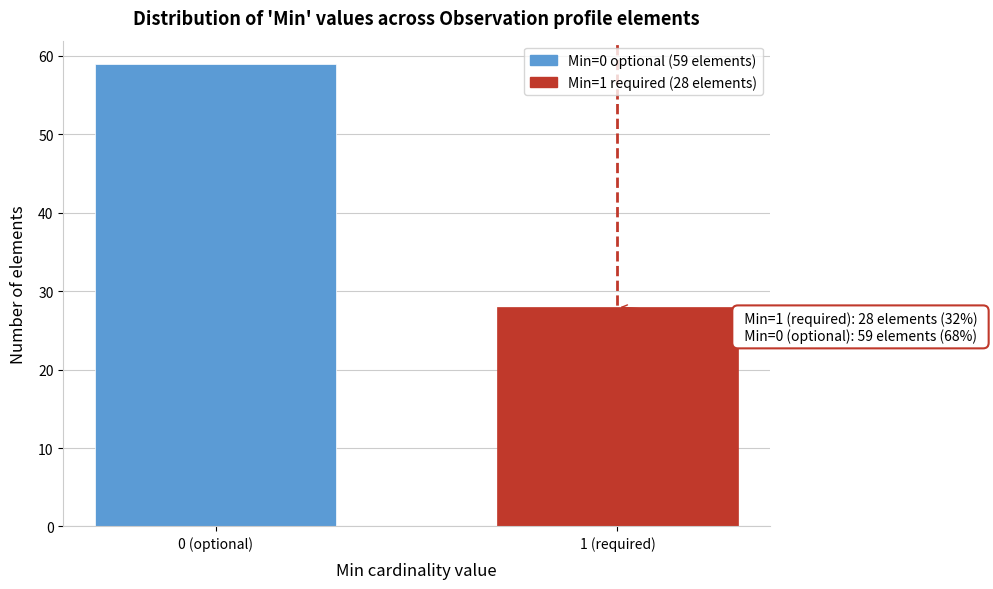

Reading right to left, transcribe all the data shown in this chart.

1 (required)=28	0 (optional)=59